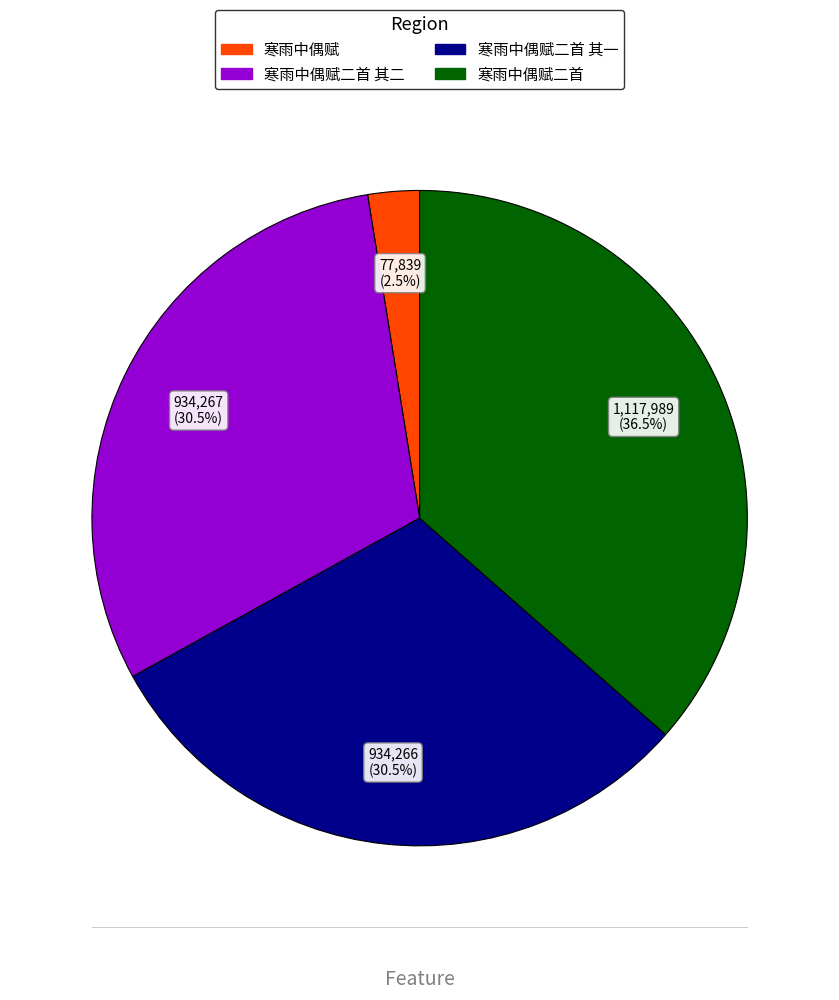

Does any single category account for the majority?

No